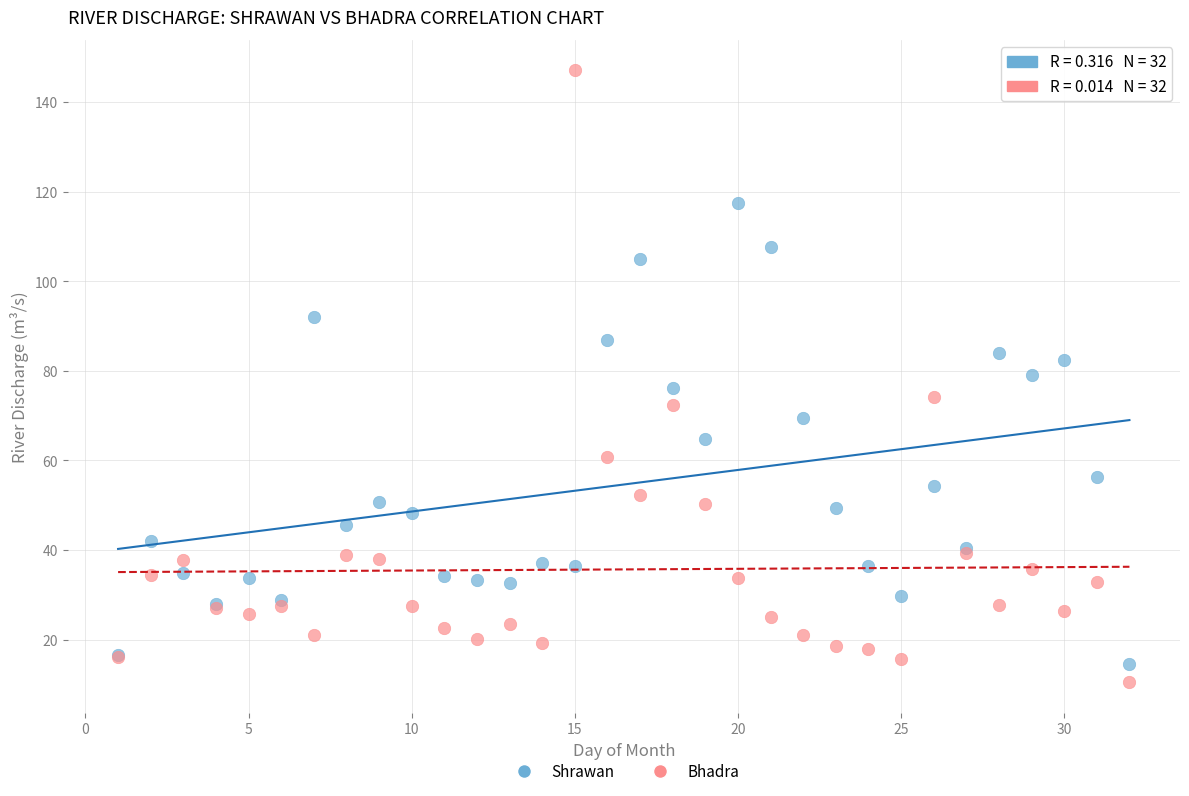

Which series reaches the maximum Y coordinate?

Bhadra